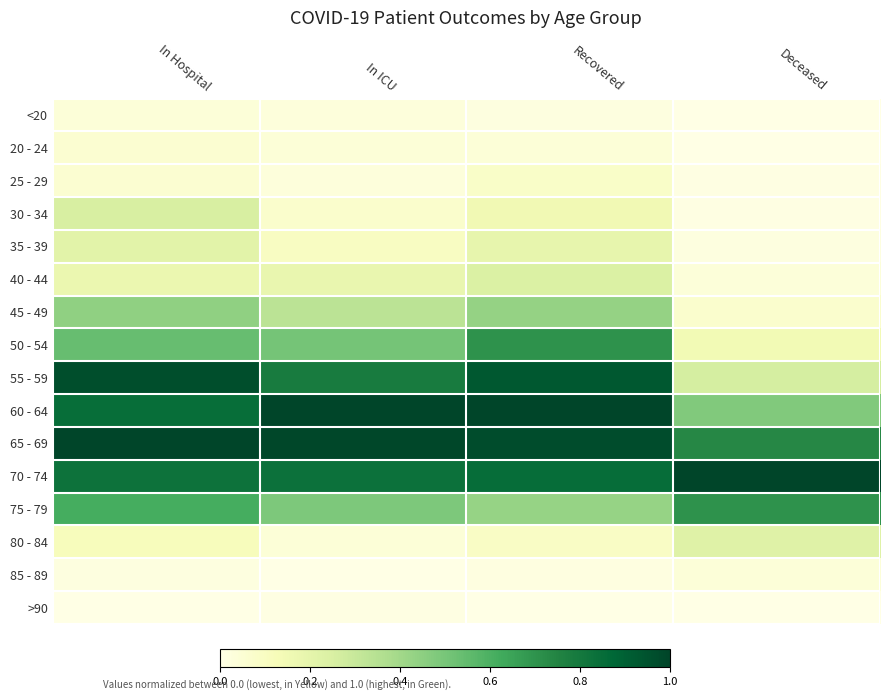

Between Deceased and In Hospital, which is larger?

In Hospital